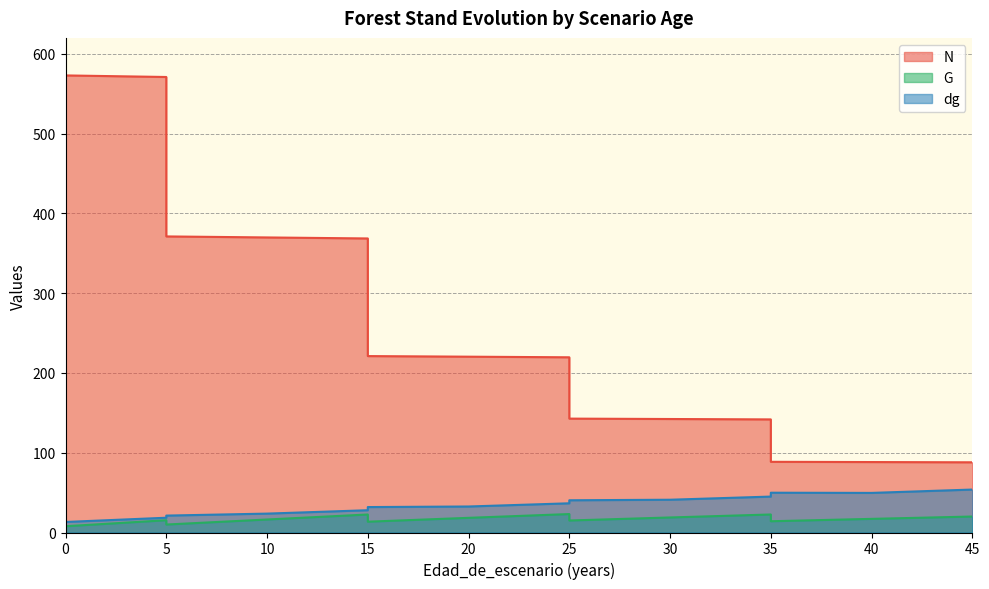

What is the difference between the highest and lowest values at 0?

565.1